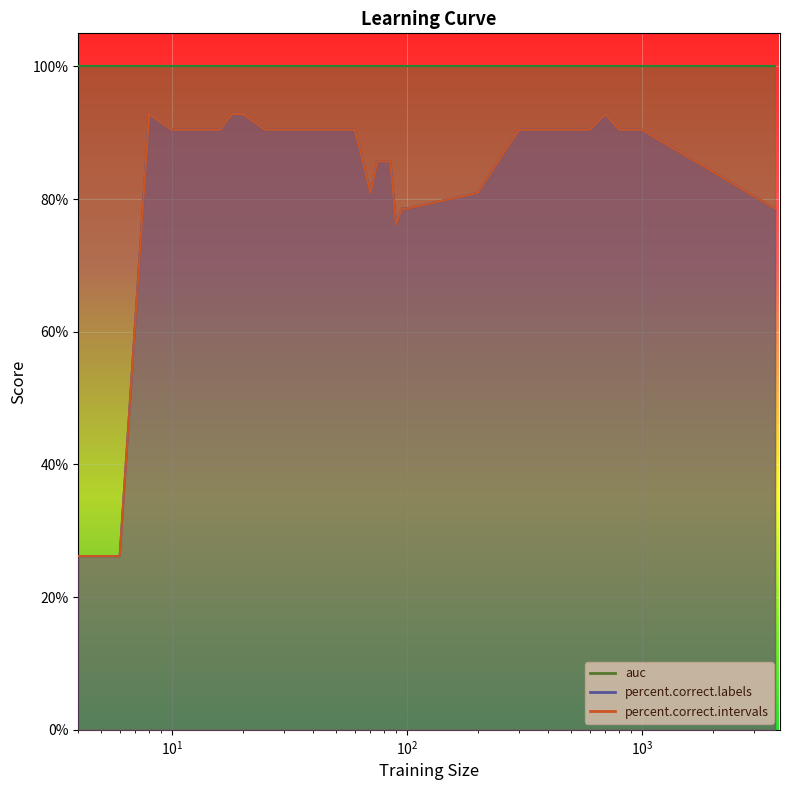

Where is percent.correct.intervals nearest to the value 59?

90